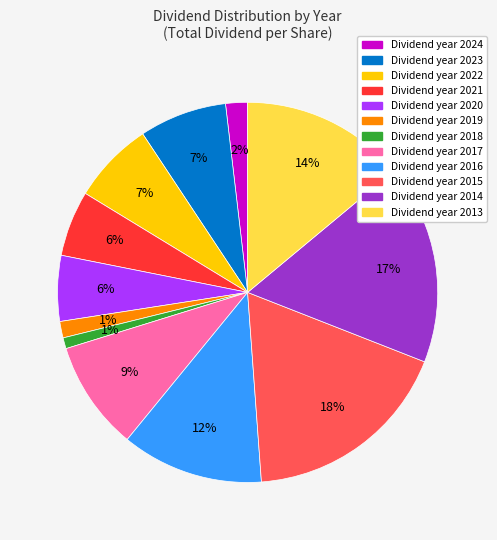

Does any single category account for the majority?

No